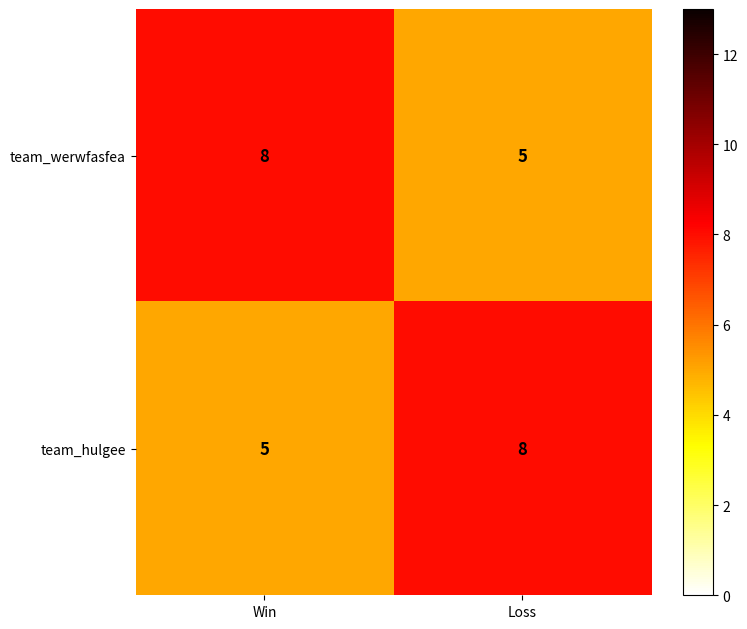

The value of team_hulgee at Win is 3. True or false?

False